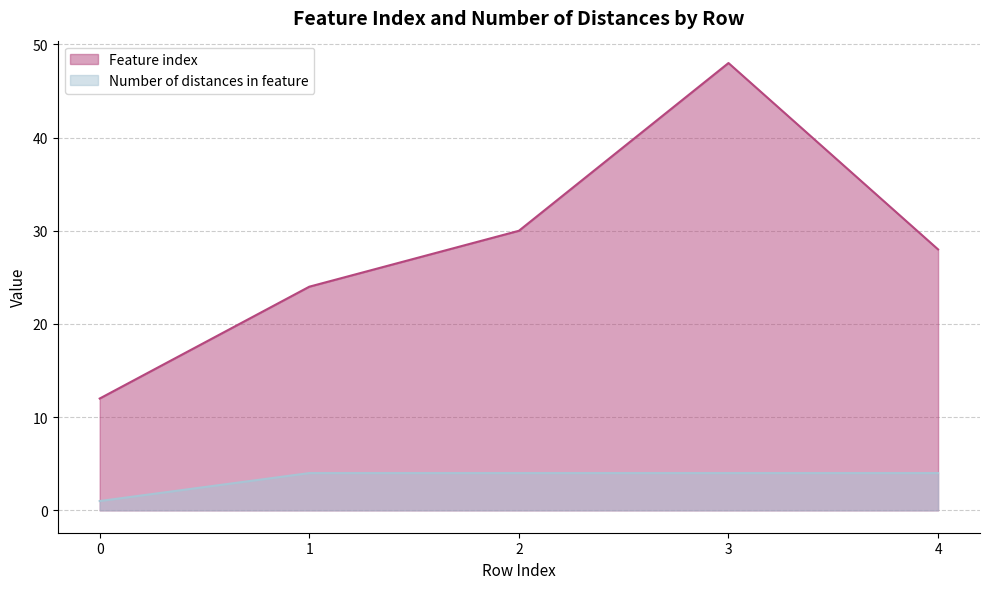

What is the maximum value for Feature index?

48